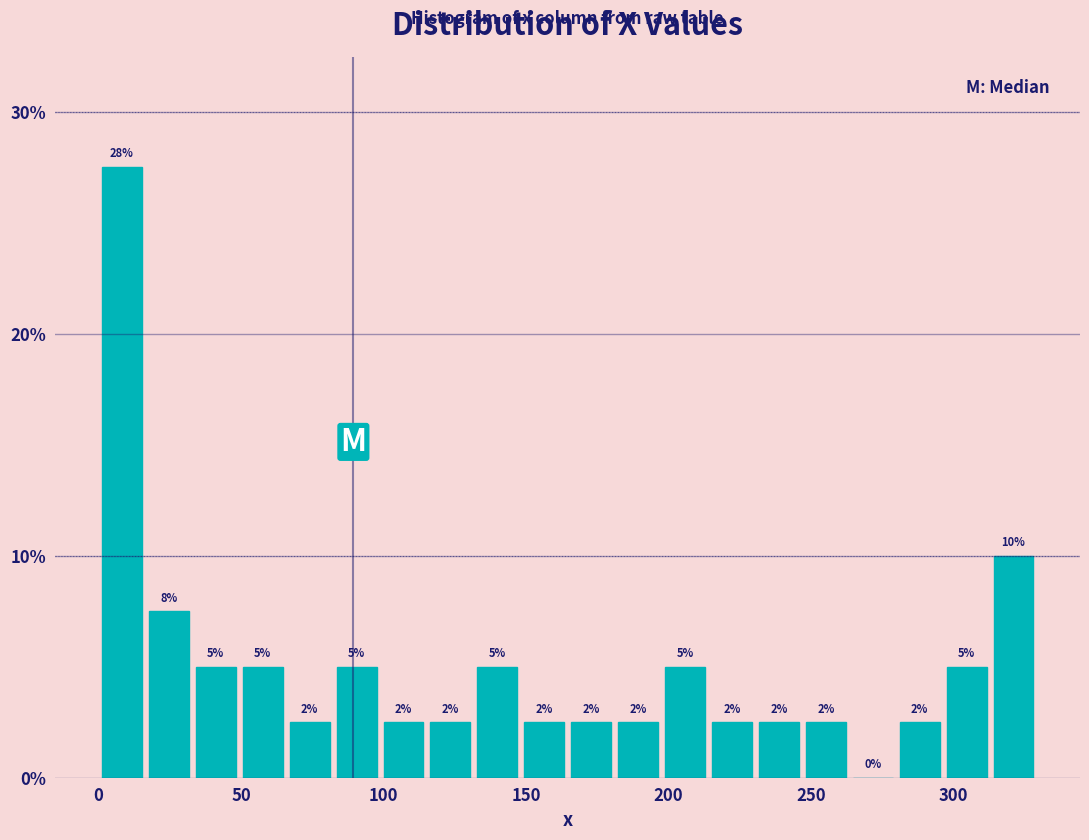

Read against the x-axis, roughly where is the centre of the tallest bar?

10